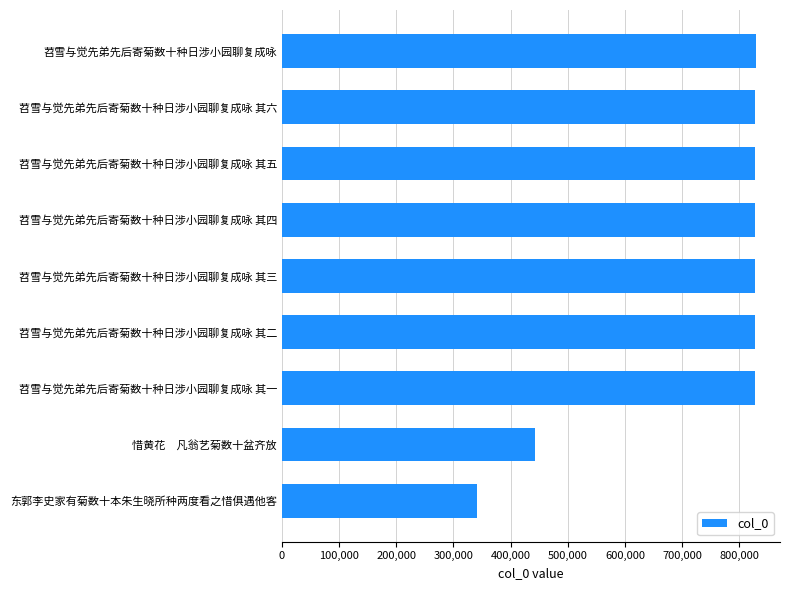

How many bars are there in total?

9